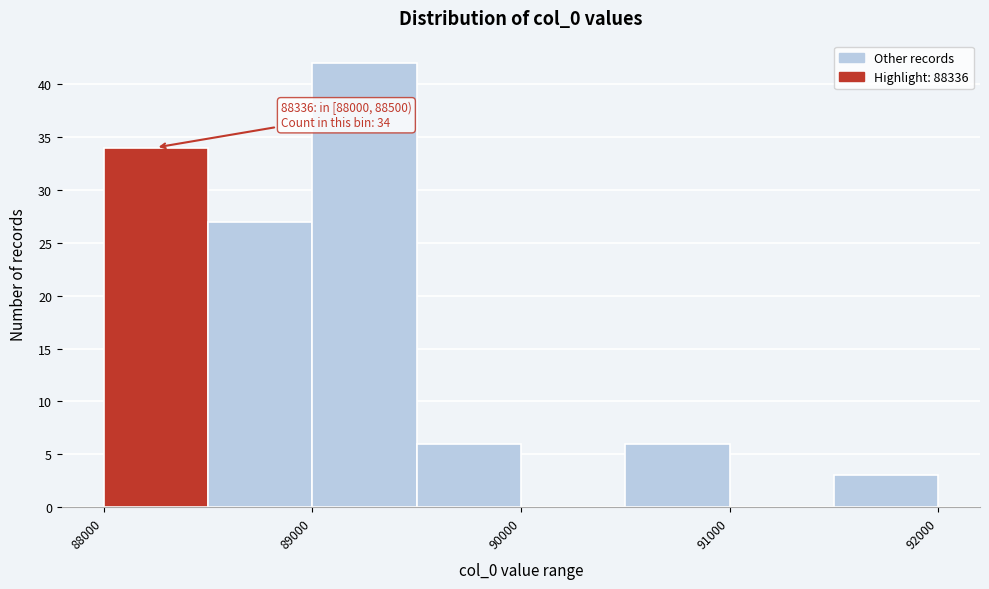

Over which range of the x-axis is the bar tallest?

89000 to 89500